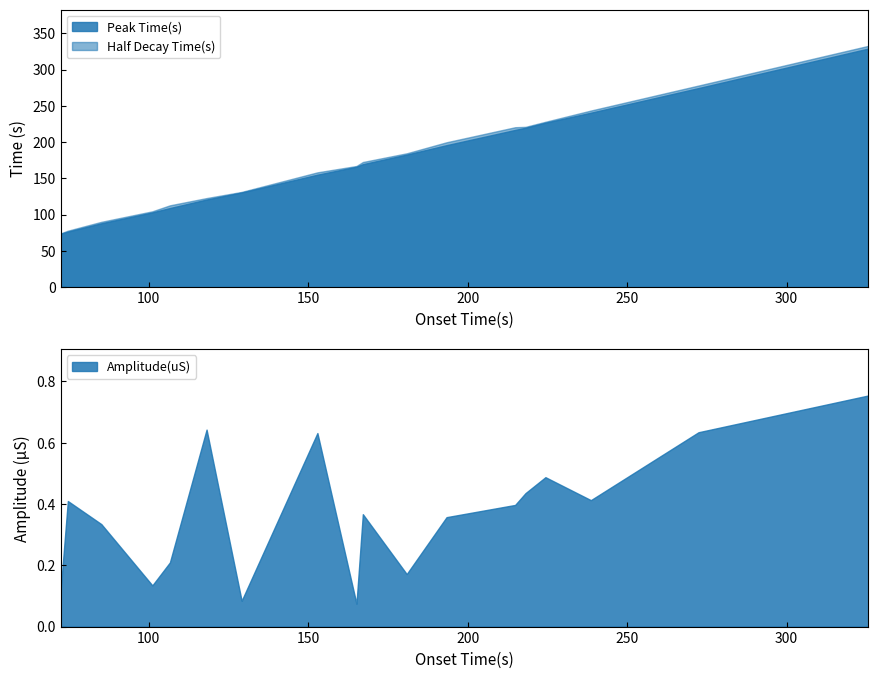

Which series has the widest spread of values?

Half Decay Time(s)